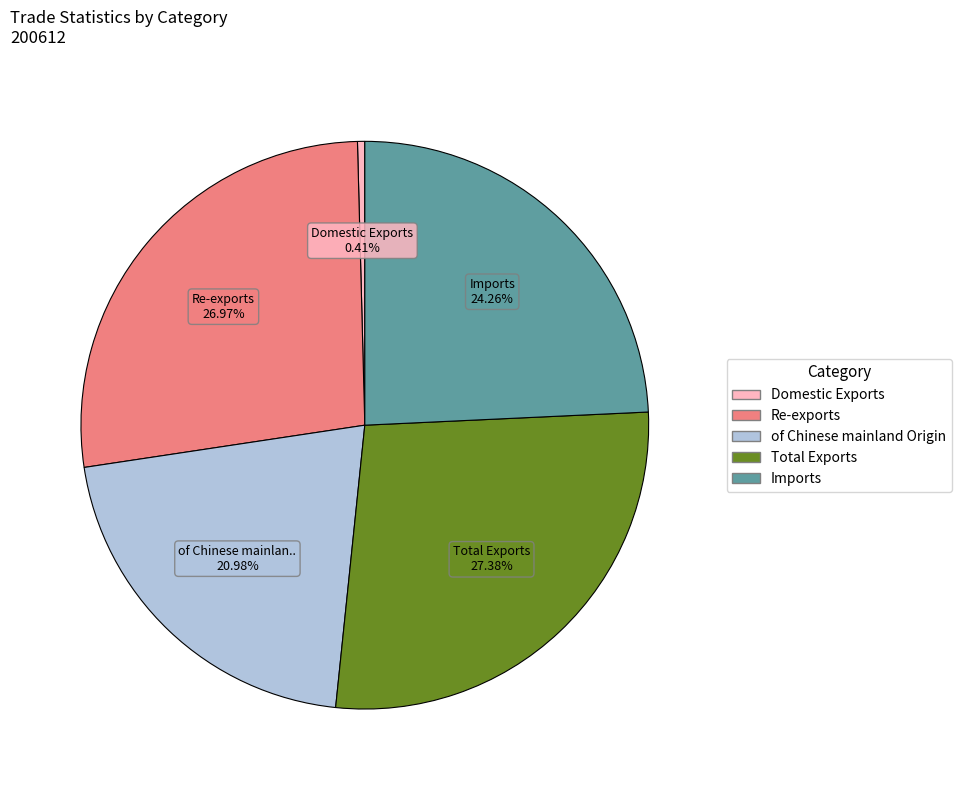

Which slice is the smallest?

Domestic Exports